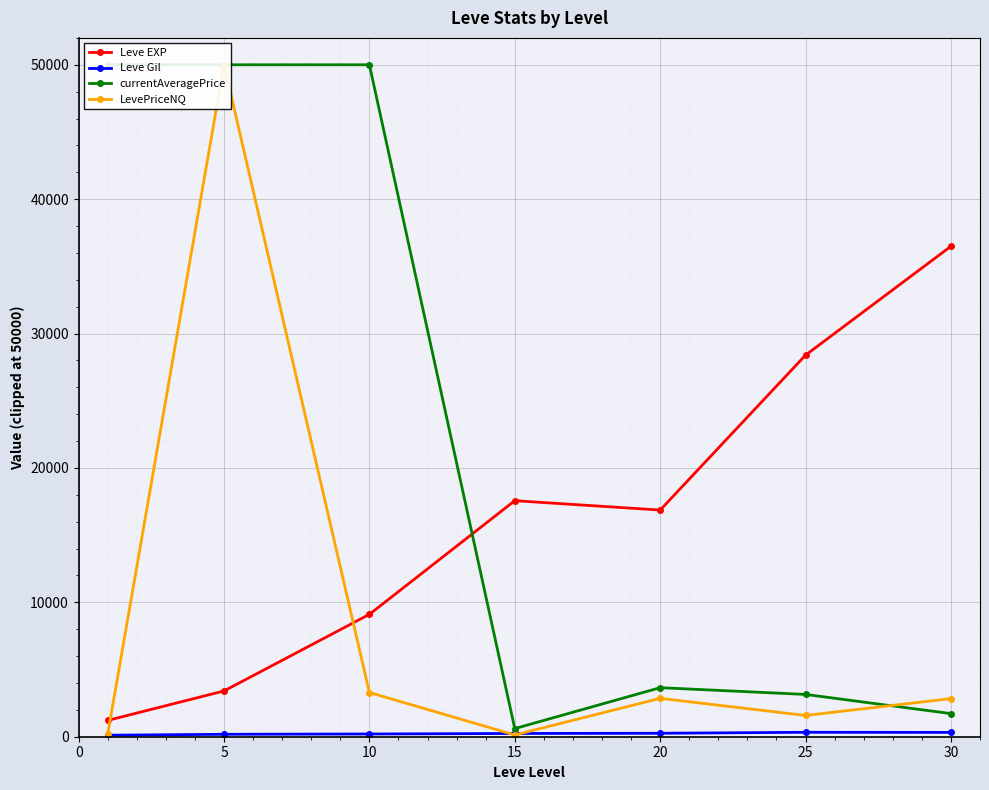

What is the maximum value shown in the chart?

50000.0